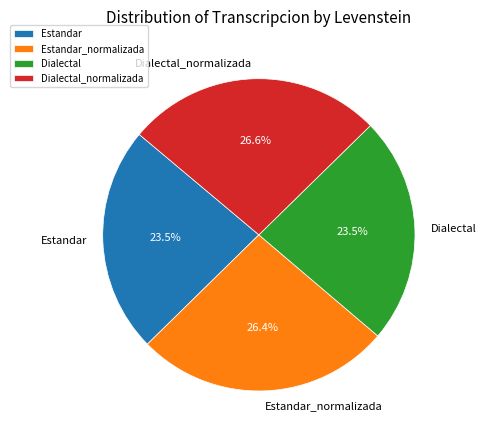

To the nearest percent, what is the difference between the Dialectal_normalizada and Estandar slice percentages?

3%